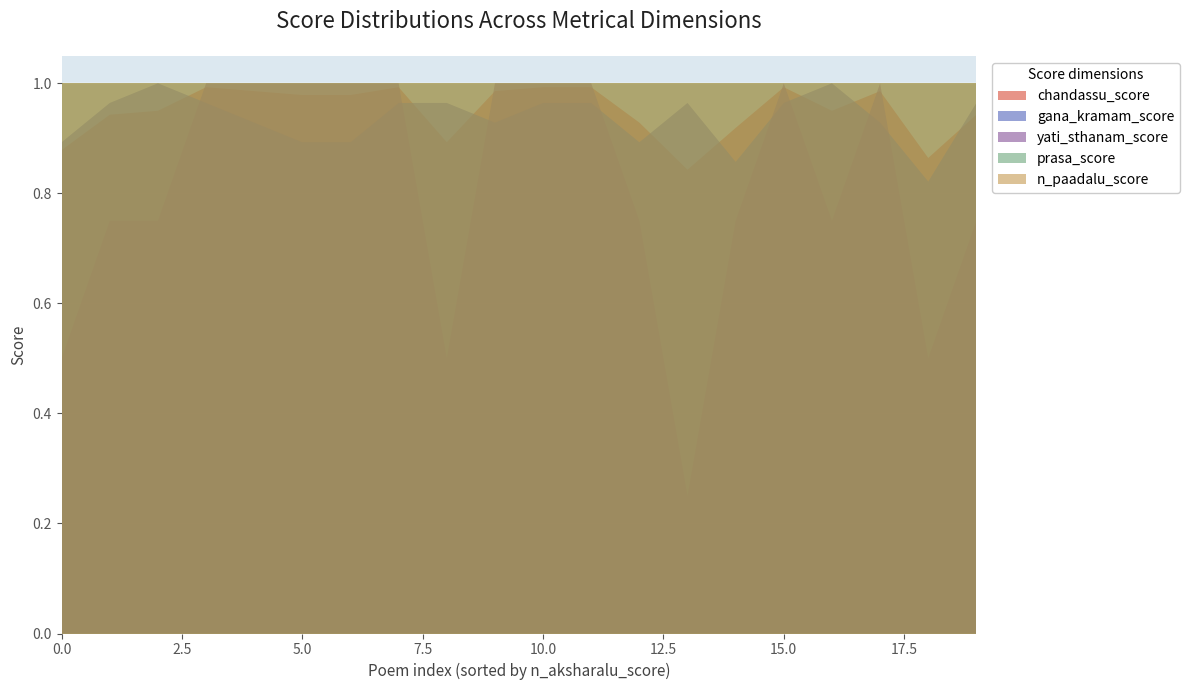

Reading right to left, list all the values displayed in this chart.

chandassu_score: 19=0.9	18=0.9	17=1.0	16=0.9	15=1.0	14=0.9	13=0.8	12=0.9	11=1.0	10=1.0	9=1.0	8=0.9	7=1.0	6=1.0	5=1.0	4=1.0	3=1.0	2=0.9	1=0.9	0=0.9
gana_kramam_score: 19=1.0	18=0.8	17=0.9	16=1.0	15=1.0	14=0.9	13=1.0	12=0.9	11=1.0	10=1.0	9=0.9	8=1.0	7=1.0	6=0.9	5=0.9	4=0.9	3=1.0	2=1.0	1=1.0	0=0.9
yati_sthanam_score: 19=0.8	18=0.5	17=1.0	16=0.8	15=1.0	14=0.8	13=0.2	12=0.8	11=1.0	10=1.0	9=1.0	8=0.5	7=1.0	6=1.0	5=1.0	4=1.0	3=1.0	2=0.8	1=0.8	0=0.5
prasa_score: 19=1.0	18=1.0	17=1.0	16=1.0	15=1.0	14=1.0	13=1.0	12=1.0	11=1.0	10=1.0	9=1.0	8=1.0	7=1.0	6=1.0	5=1.0	4=1.0	3=1.0	2=1.0	1=1.0	0=1.0
n_paadalu_score: 19=1.0	18=1.0	17=1.0	16=1.0	15=1.0	14=1.0	13=1.0	12=1.0	11=1.0	10=1.0	9=1.0	8=1.0	7=1.0	6=1.0	5=1.0	4=1.0	3=1.0	2=1.0	1=1.0	0=1.0